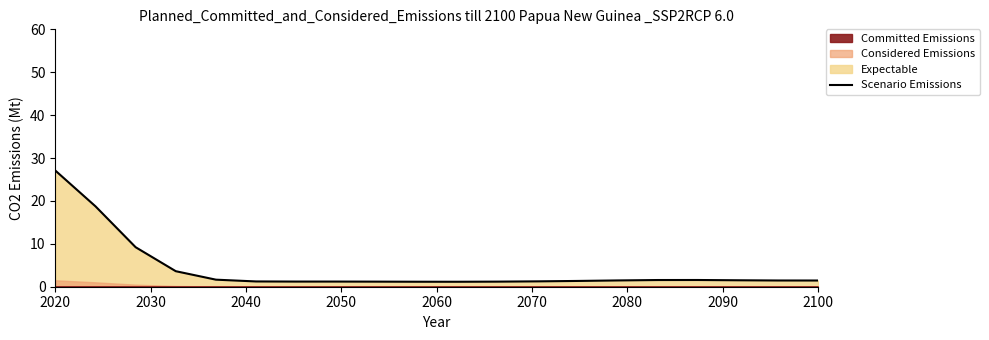

How many lines are shown in the chart?

1